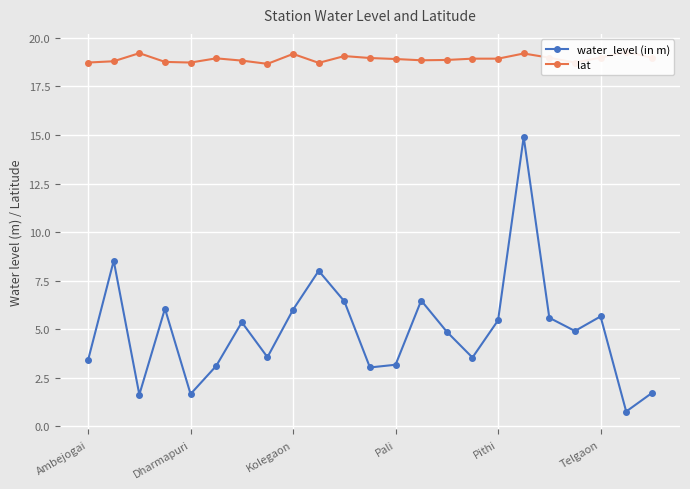

At how many categories does at least one series exceed 18?

23